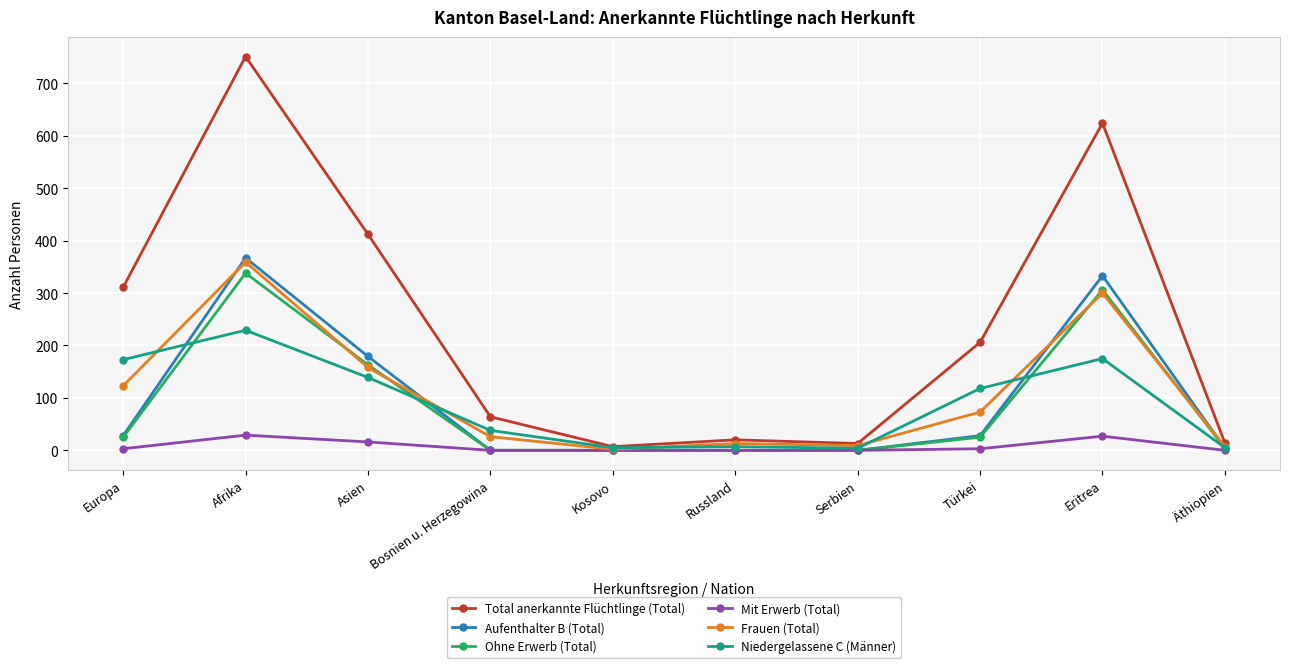

Which category has the highest value in the Ohne Erwerb (Total) series?

Afrika